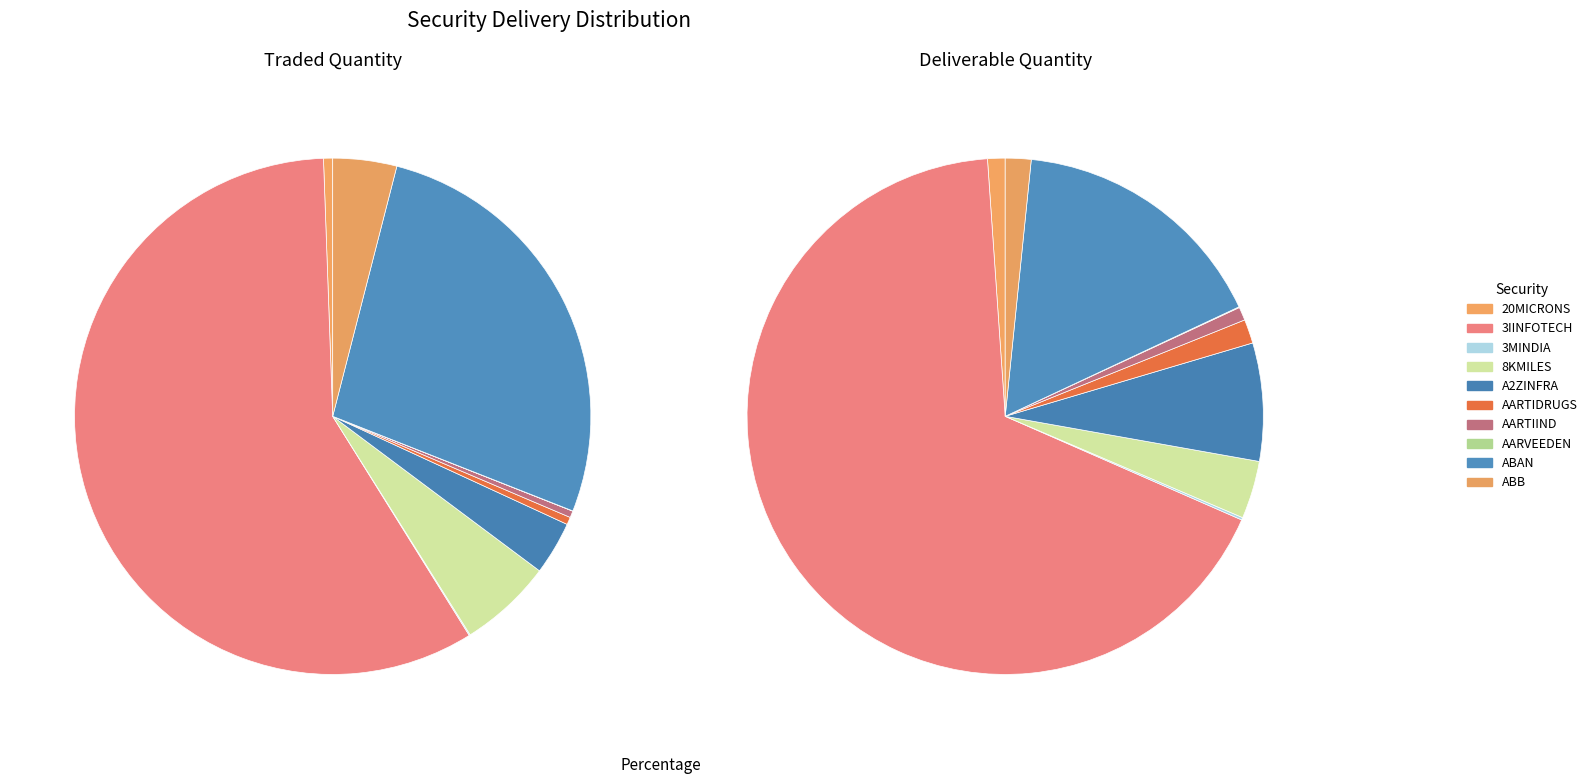

To the nearest percent, what is the average slice percentage?

10%